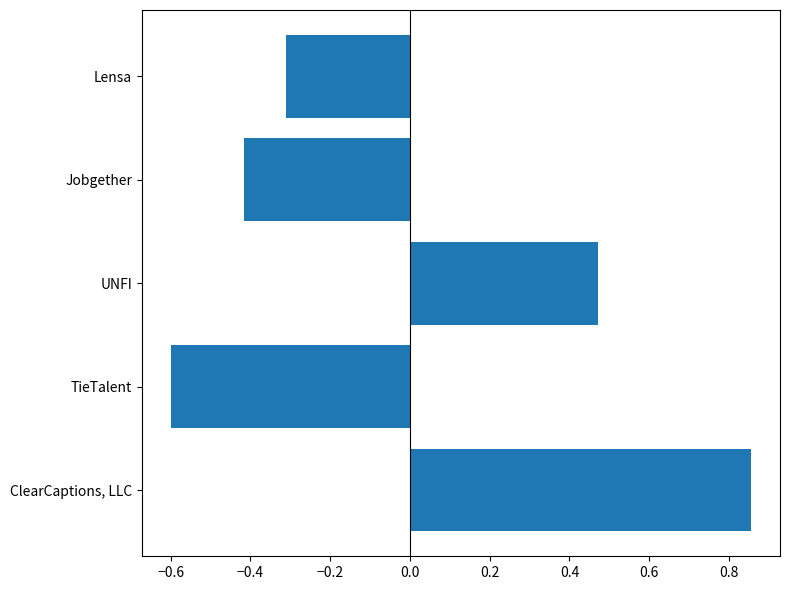

Is it true that the value at TieTalent is -0.6?

True